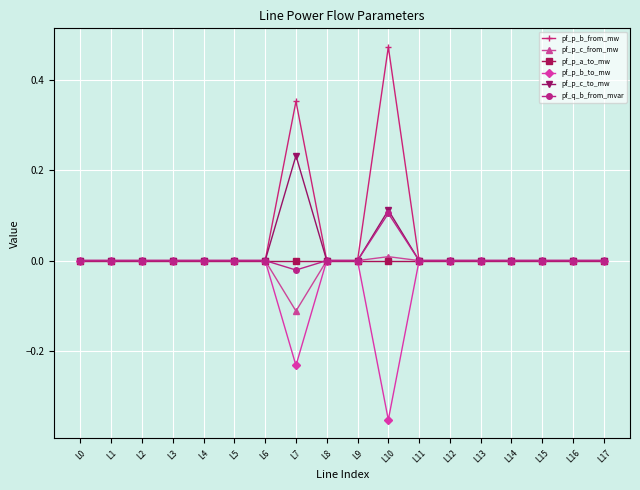

Which series has the largest range (max minus min)?

pf_p_b_from_mw